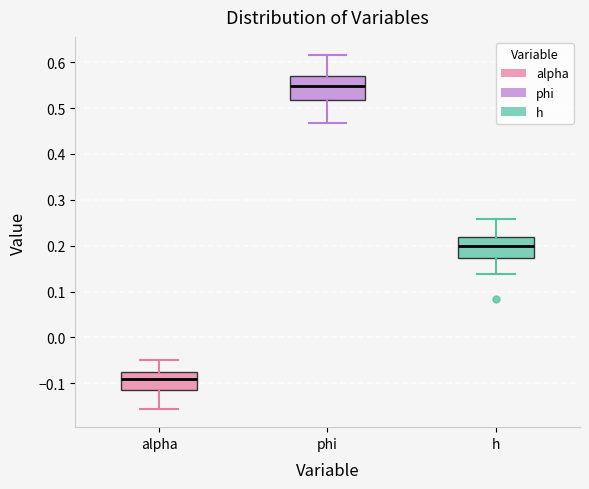

Which box's median line is the highest?

phi